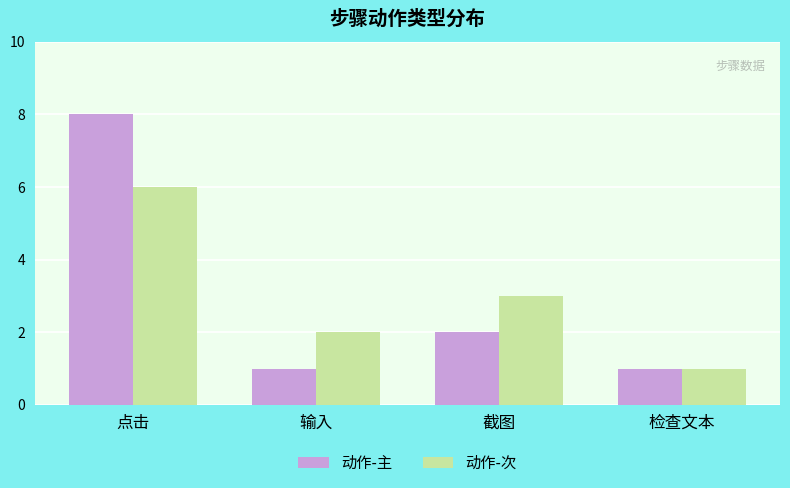

What is the sum of the 动作-主 values at 输入 and 点击?

9